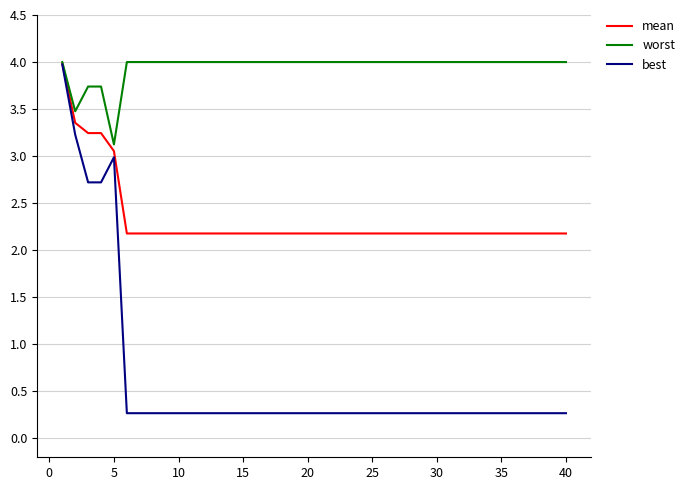

What is the minimum value for worst?

3.1